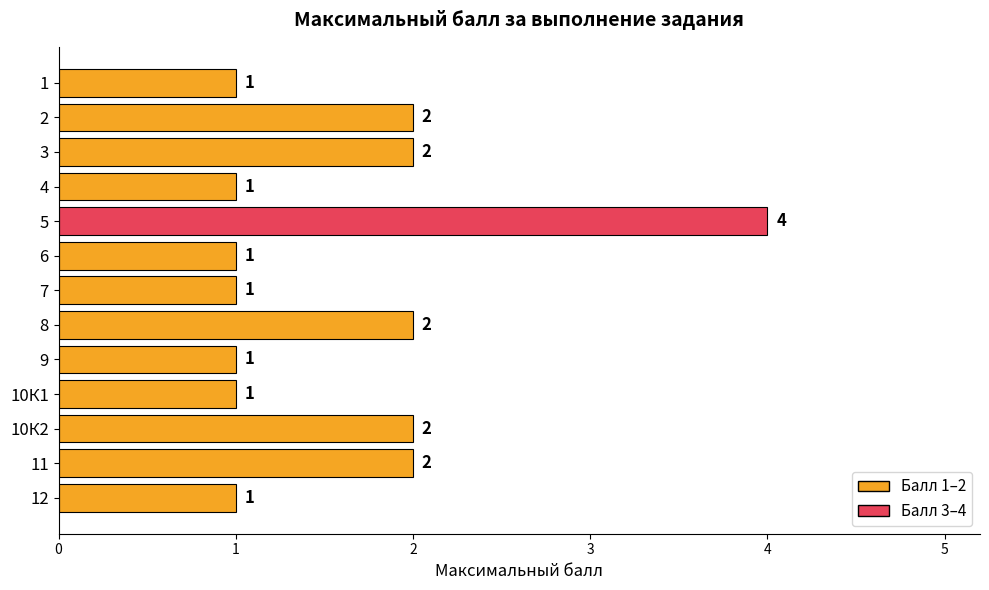

What is the sum of all values?

21